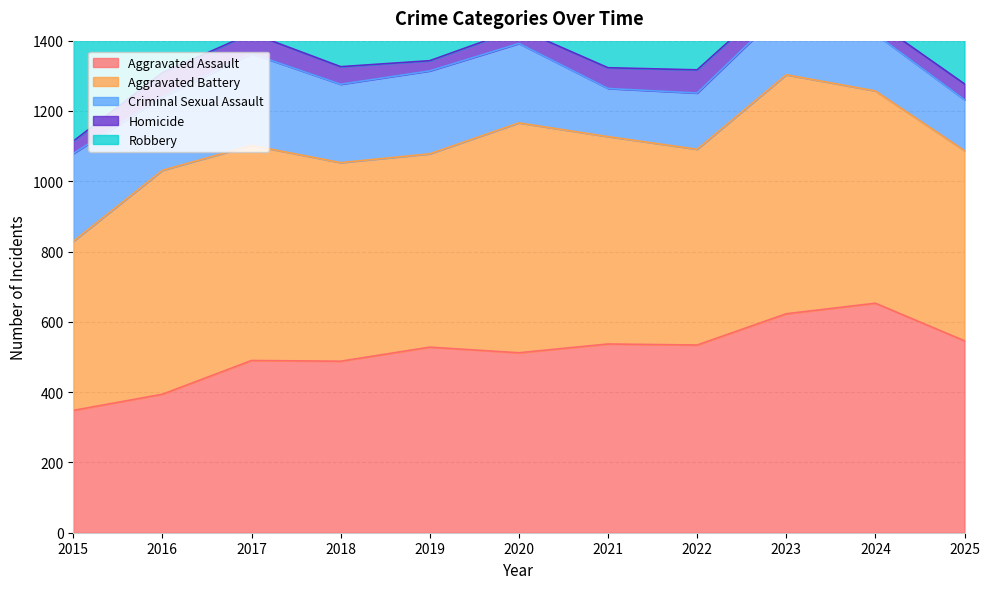

True or false: Homicide and Aggravated Assault intersect in this chart.

False